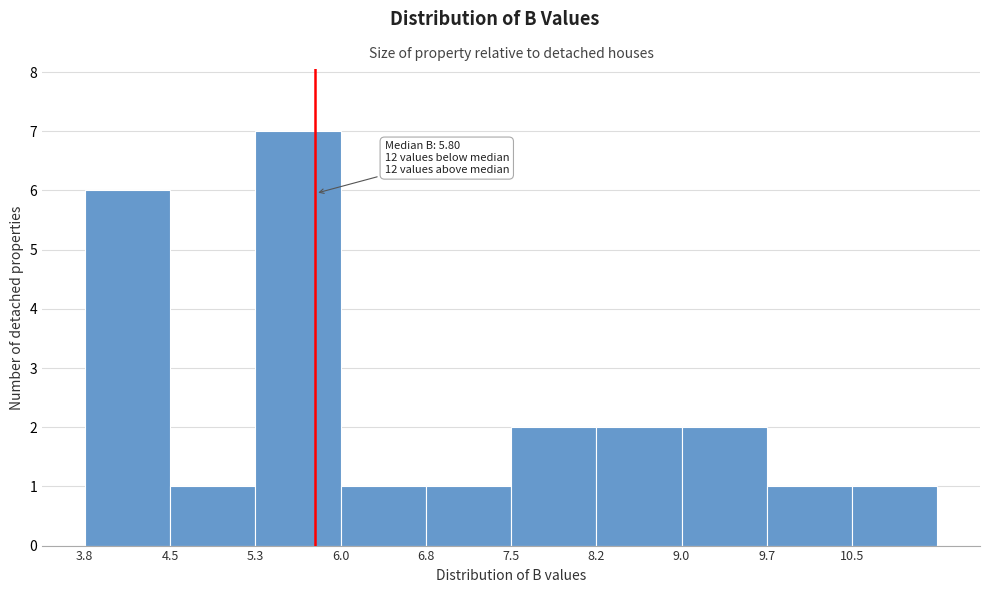

Over which range of the x-axis is the bar tallest?

5.3 to 6.0